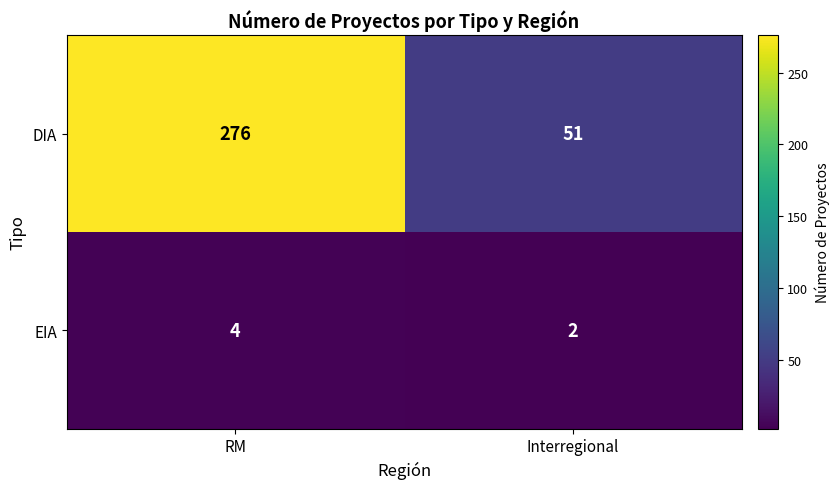

The value of DIA at Interregional is 33. True or false?

False